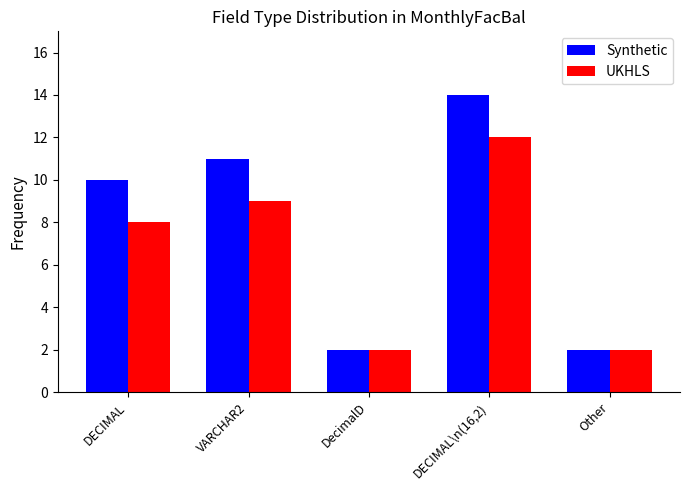

Is it true that Synthetic equals 11 at VARCHAR2?

True